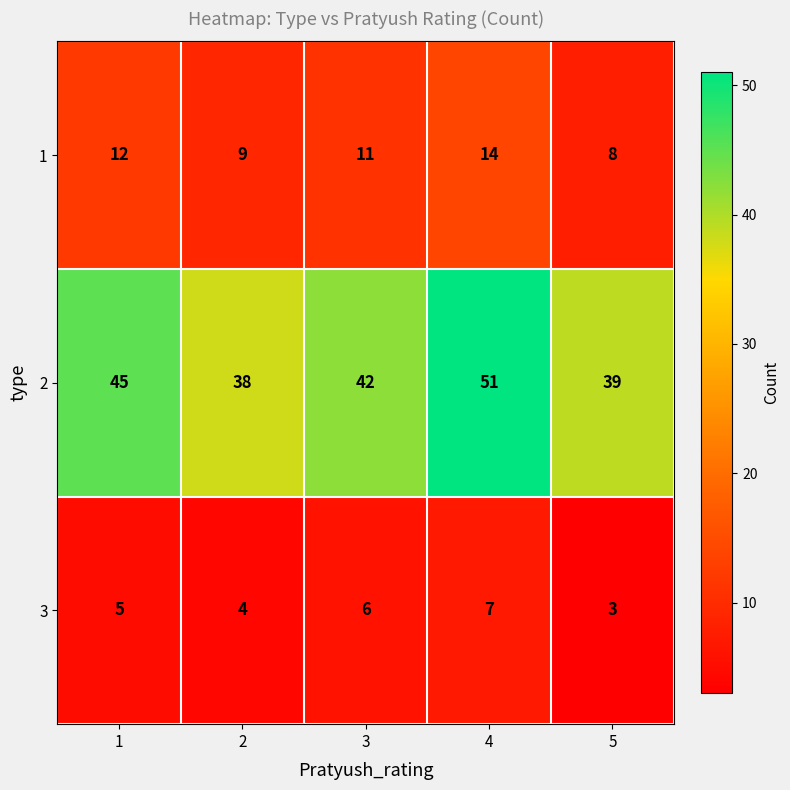

Rank the series by their average value, from highest to lowest.

2, 1, 3